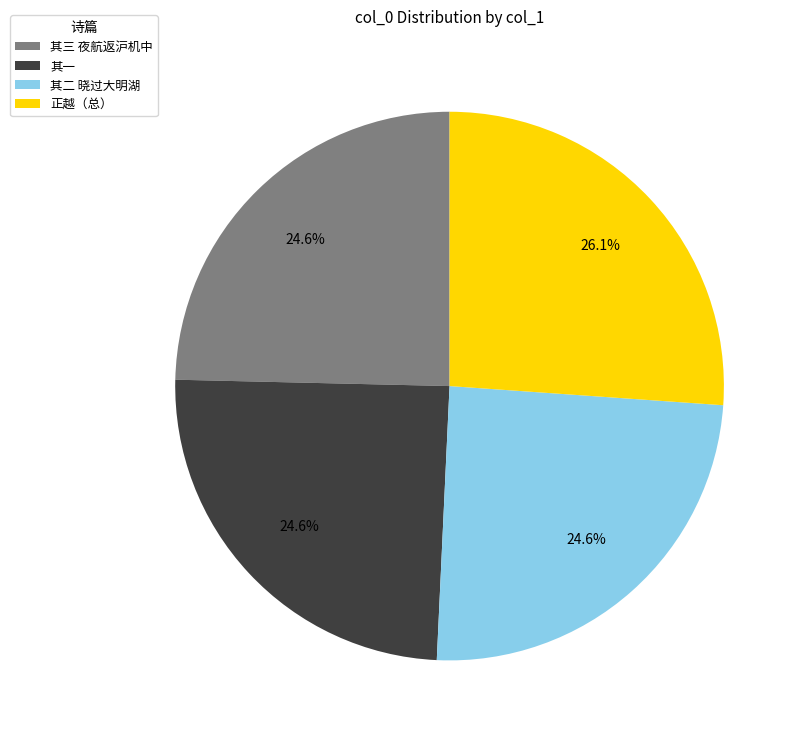

What is the largest slice in the pie chart?

正越（总）